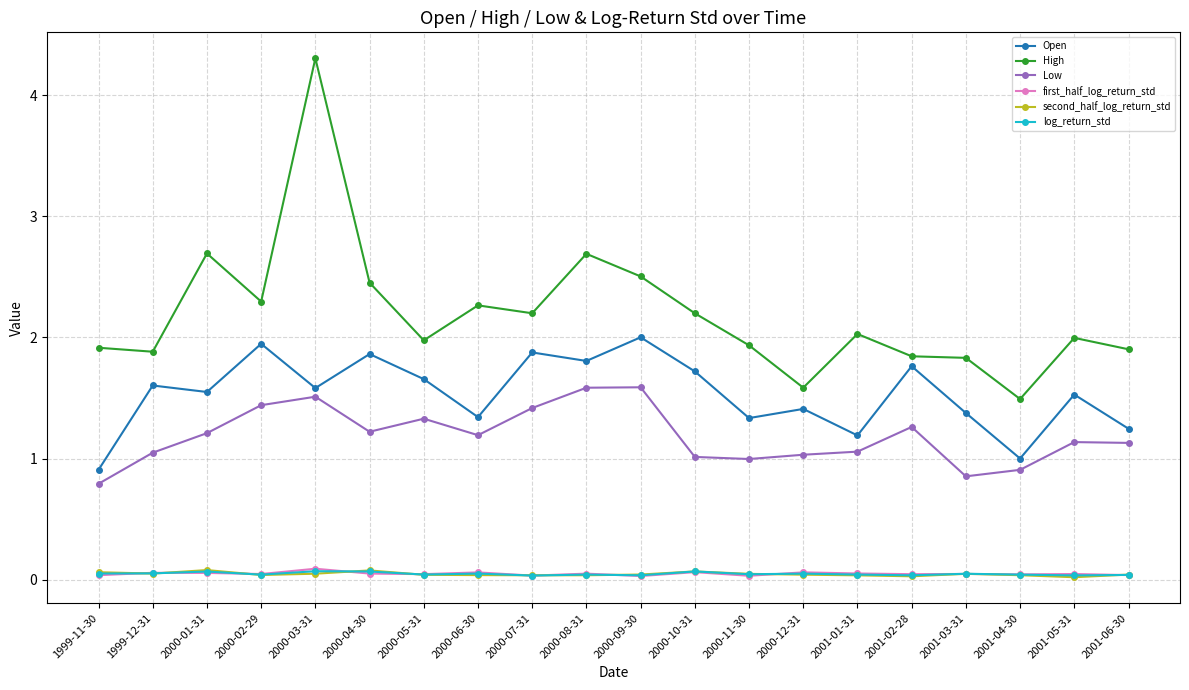

What is the value of the High point at the 5th from the left?

4.3